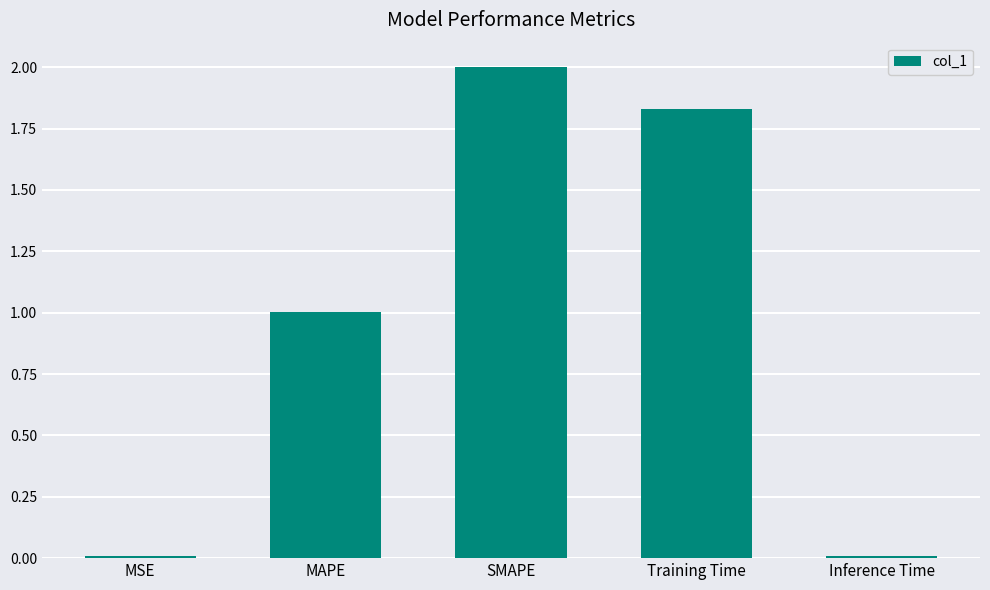

Between SMAPE and Inference Time, which is larger?

SMAPE